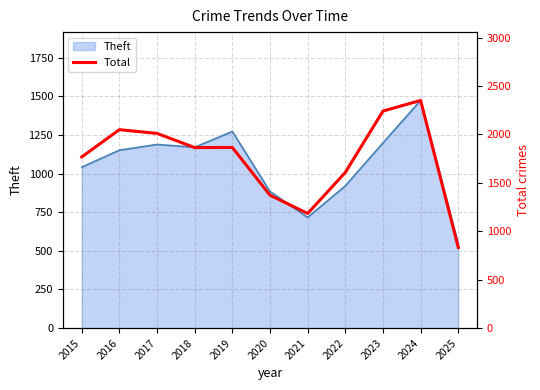

Which category has the lowest value in the Theft series?

2025